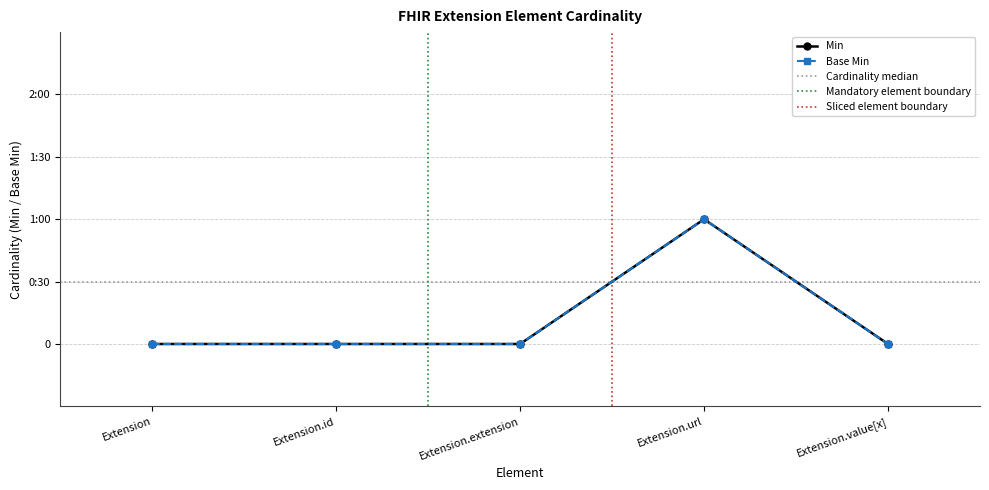

What is the label of the 4th point from the left?

Extension.url